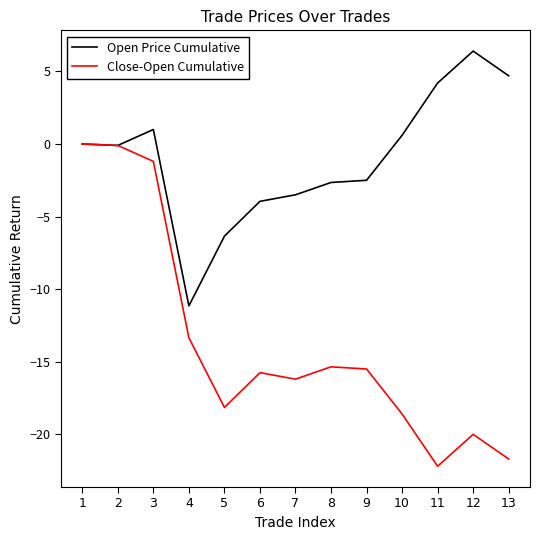

Which category has the lowest value in the Close-Open Cumulative series?

11